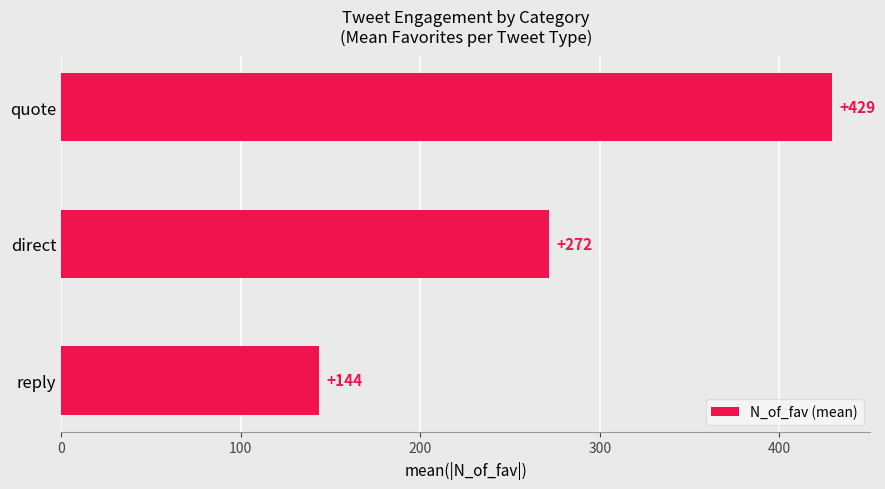

The value at reply is 37.1. True or false?

False